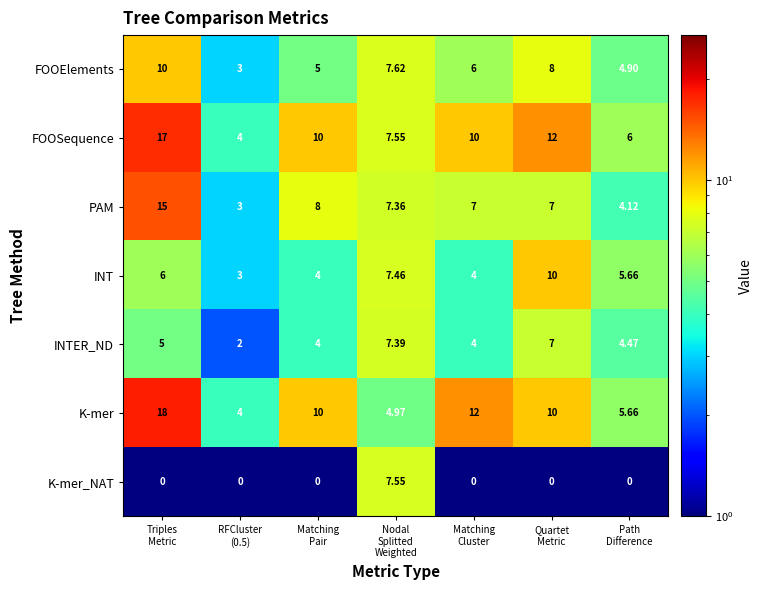

Which series has the largest total across all categories?

FOOSequence